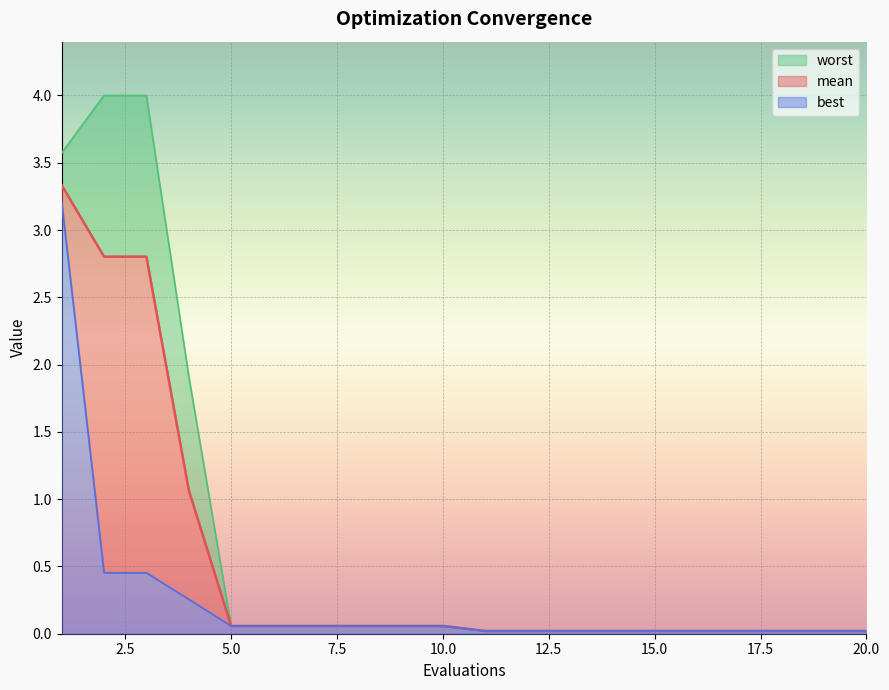

Reading right to left, transcribe all the data shown in this chart.

mean: 20=0.0	19=0.0	18=0.0	17=0.0	16=0.0	15=0.0	14=0.0	13=0.0	12=0.0	11=0.0	10=0.1	9=0.1	8=0.1	7=0.1	6=0.1	5=0.1	4=1.1	3=2.8	2=2.8	1=3.3
best: 20=0.0	19=0.0	18=0.0	17=0.0	16=0.0	15=0.0	14=0.0	13=0.0	12=0.0	11=0.0	10=0.1	9=0.1	8=0.1	7=0.1	6=0.1	5=0.1	4=0.3	3=0.5	2=0.5	1=3.2
worst: 20=0.0	19=0.0	18=0.0	17=0.0	16=0.0	15=0.0	14=0.0	13=0.0	12=0.0	11=0.0	10=0.1	9=0.1	8=0.1	7=0.1	6=0.1	5=0.1	4=1.9	3=4.0	2=4.0	1=3.6